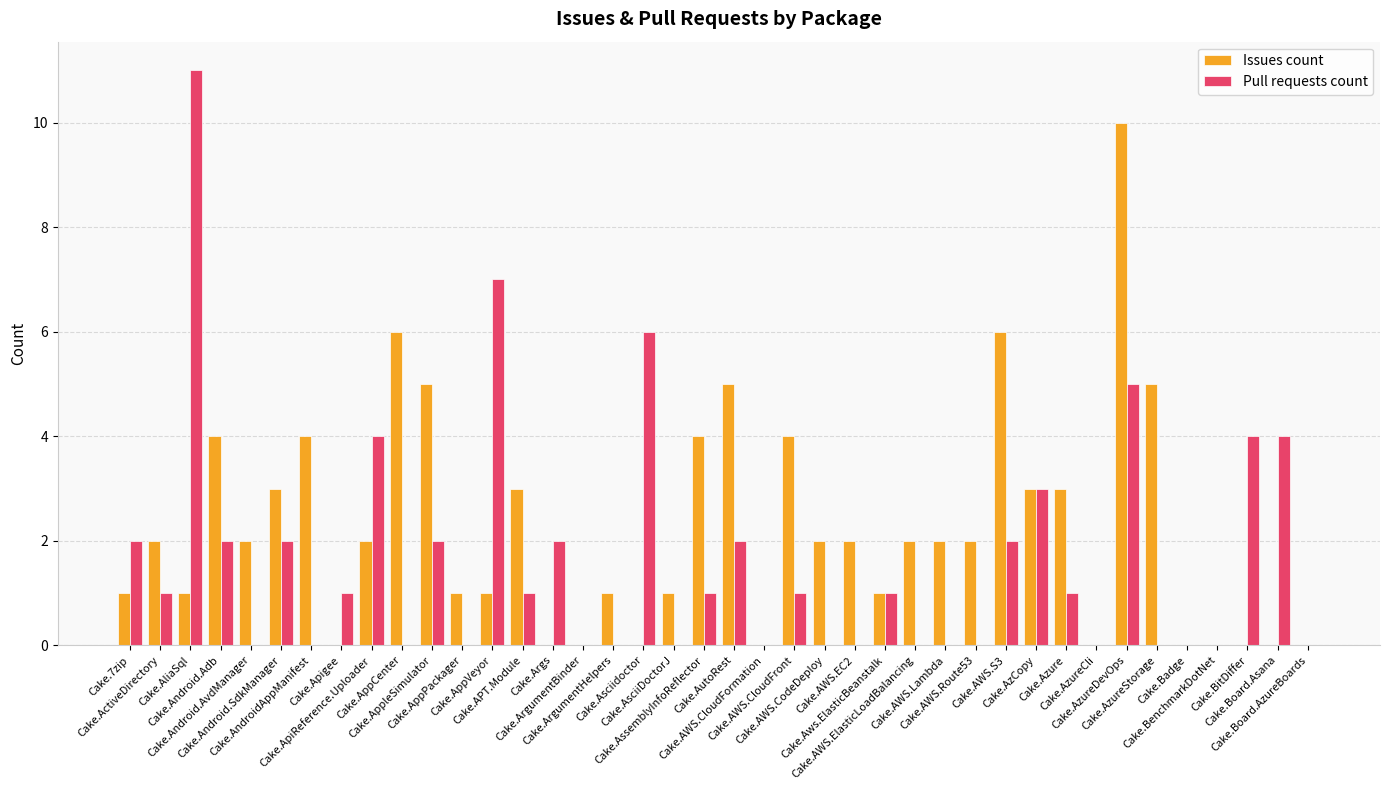

What is the spread (max minus min) of values at Cake.AutoRest?

3